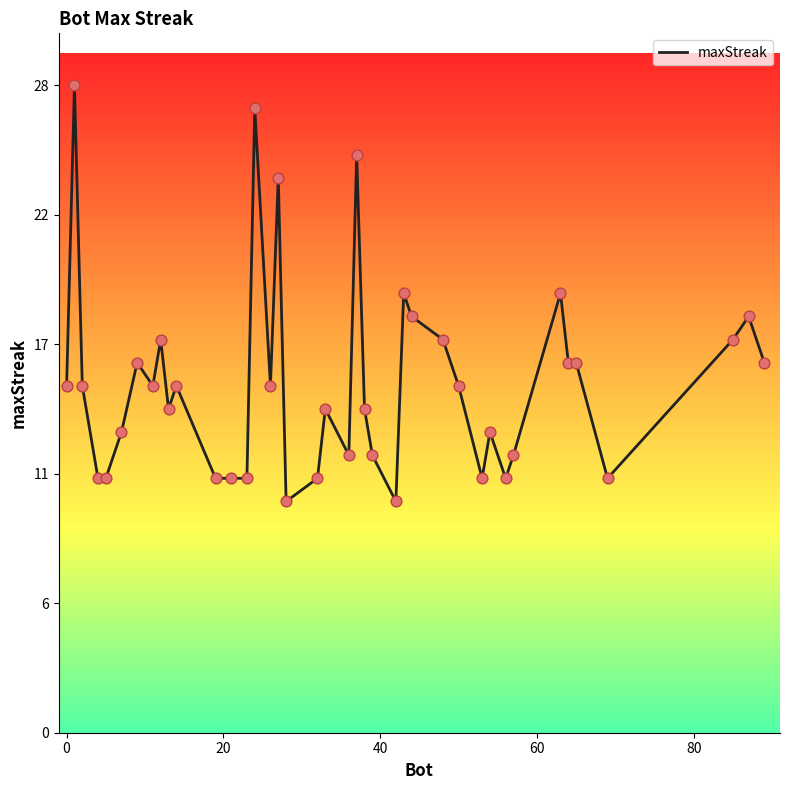

Does the chart have visible grid lines?

No